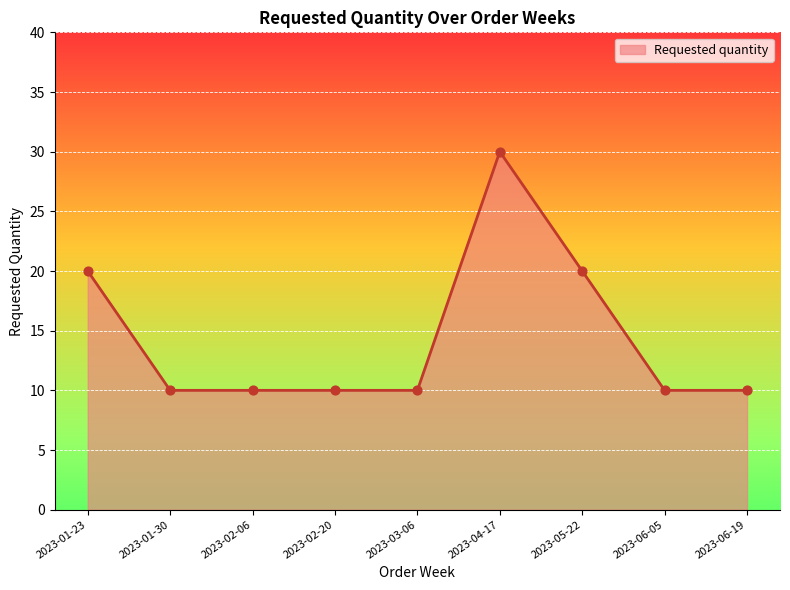

Which has a higher value, 2023-05-22 or 2023-03-06?

2023-05-22